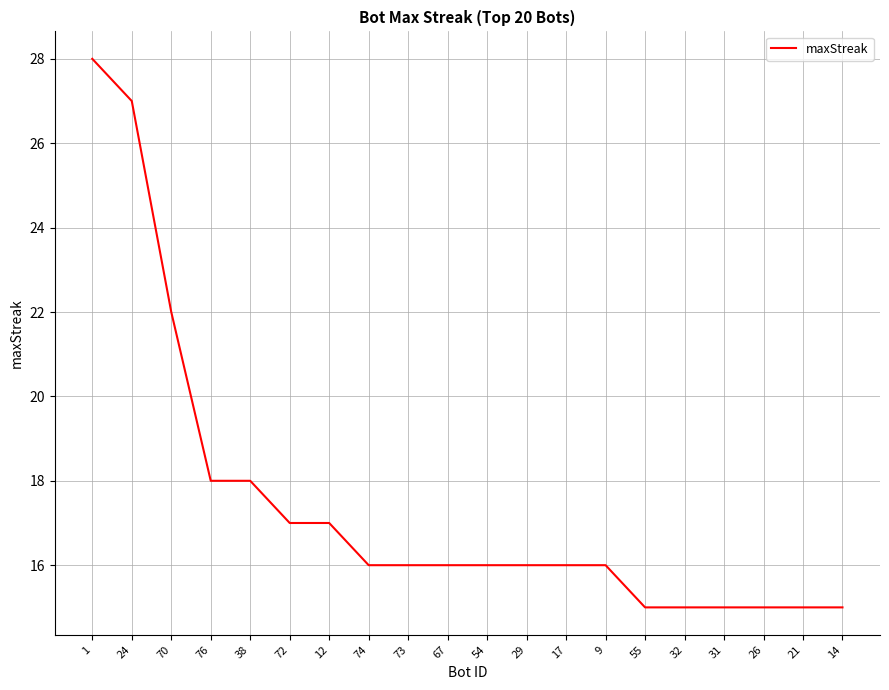

Between 31 and 1, which is larger?

1